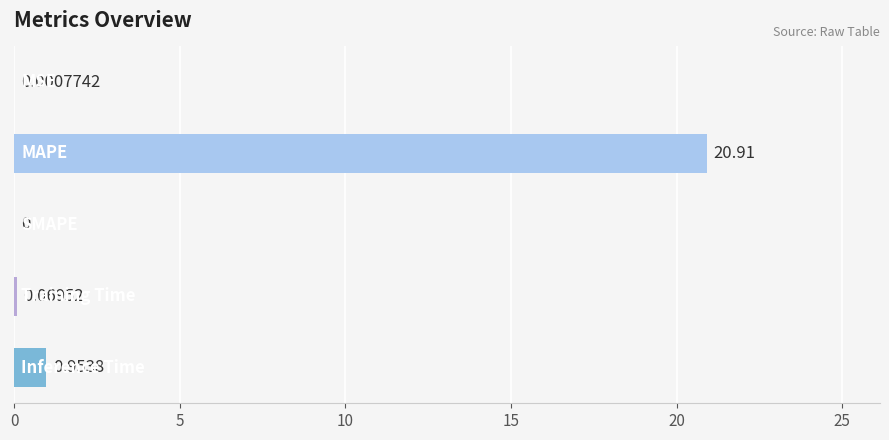

How many data points does each series have?

5